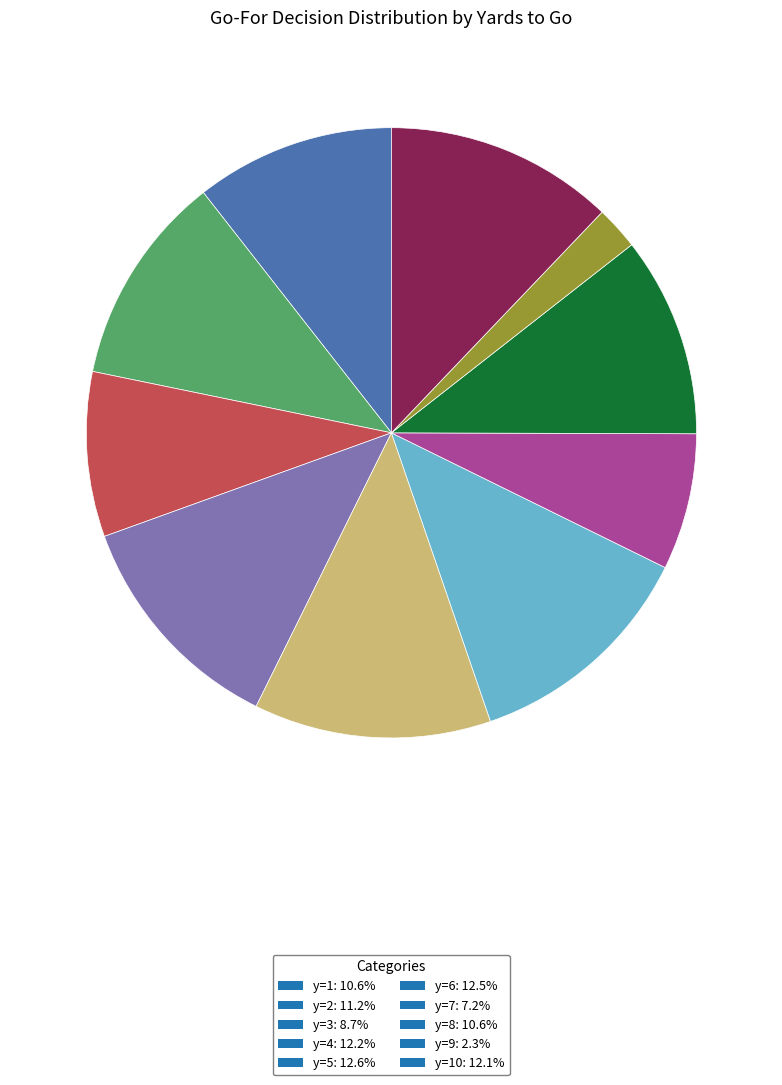

Is the sum of y=3: 8.7% and y=9: 2.3% greater than half?

No